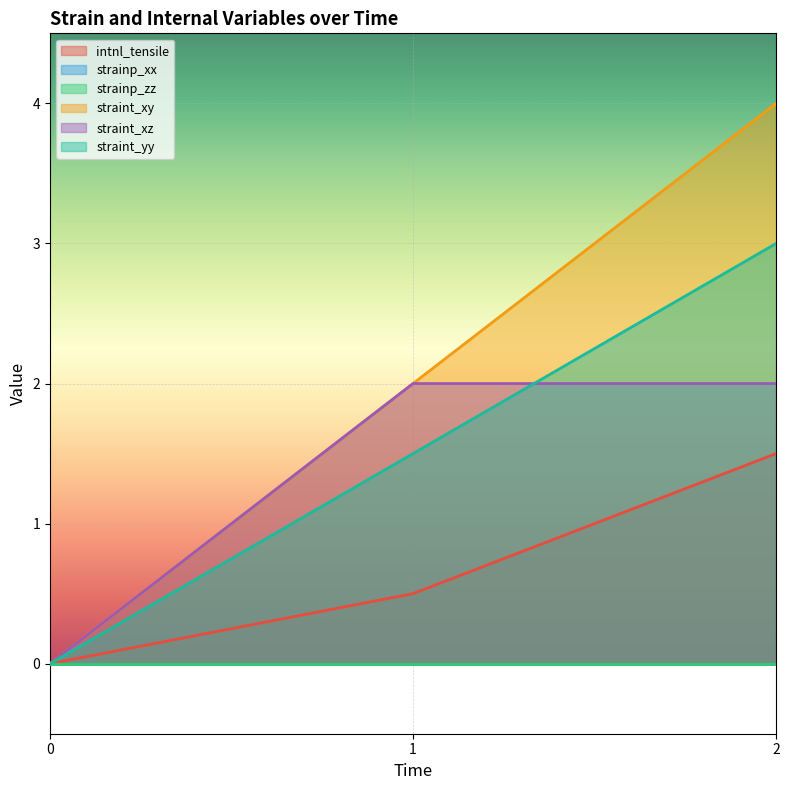

List the series in order of their peak value, highest first.

straint_xy, straint_yy, straint_xz, intnl_tensile